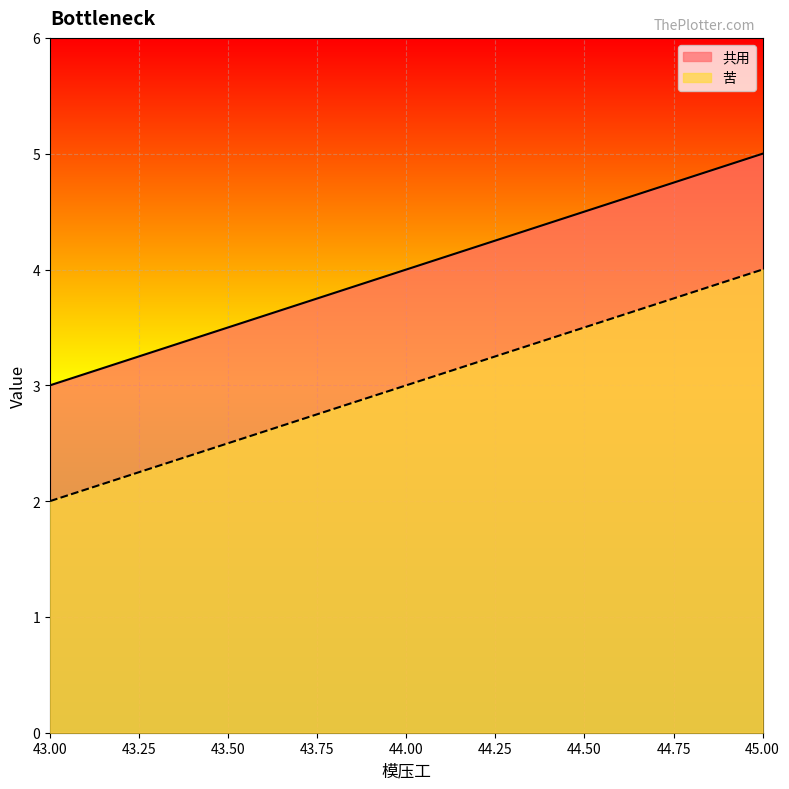

Between 45 and 43, which is larger?

45